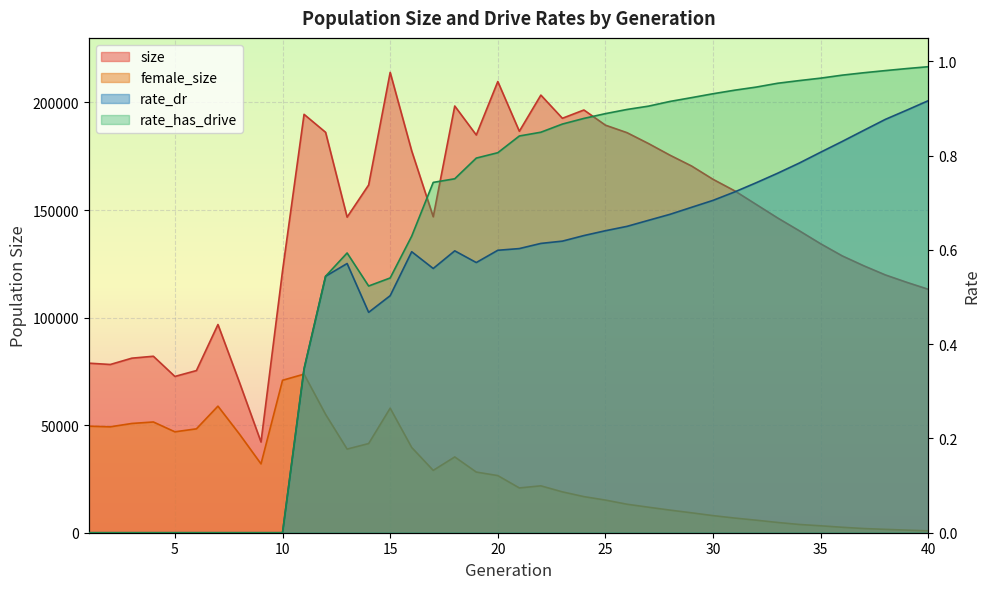

List the labels in order of size value, smallest first.

9, 8, 5, 6, 2, 1, 3, 4, 7, 40, 39, 38, 10, 37, 36, 35, 34, 33, 13, 17, 32, 31, 14, 30, 29, 28, 16, 27, 19, 26, 12, 21, 25, 23, 11, 24, 18, 22, 20, 15